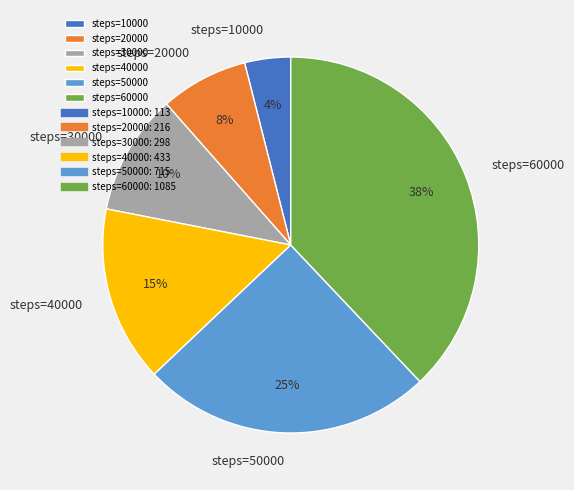

Between steps=40000 and steps=30000, which is larger?

steps=40000